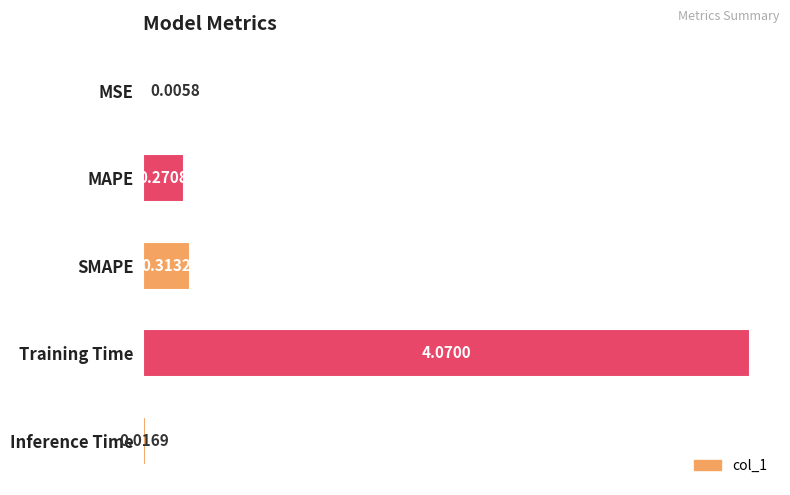

Which has a higher value, Training Time or MAPE?

Training Time